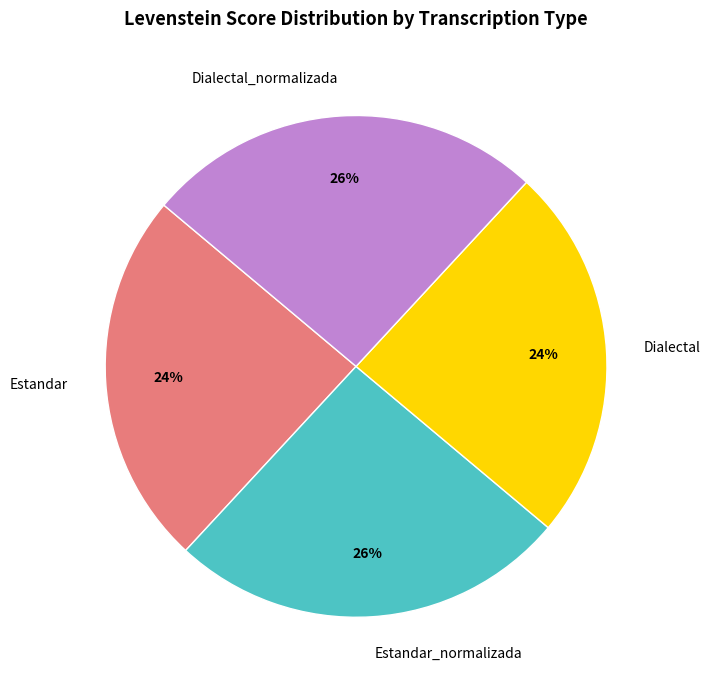

To the nearest percent, what is the difference between the Estandar_normalizada and Estandar slice percentages?

2%